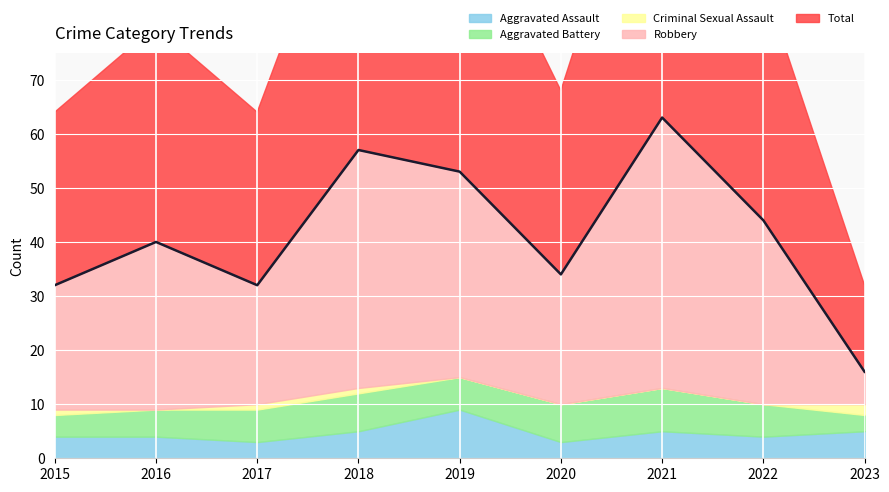

At which label does Robbery reach its peak?

2021